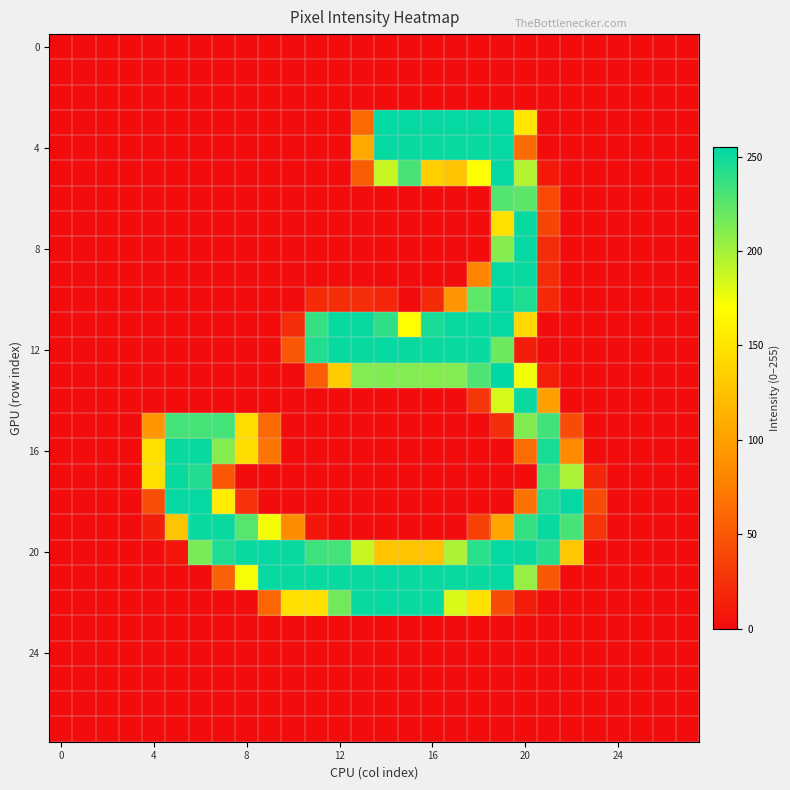

Which series has the largest total across all categories?

20